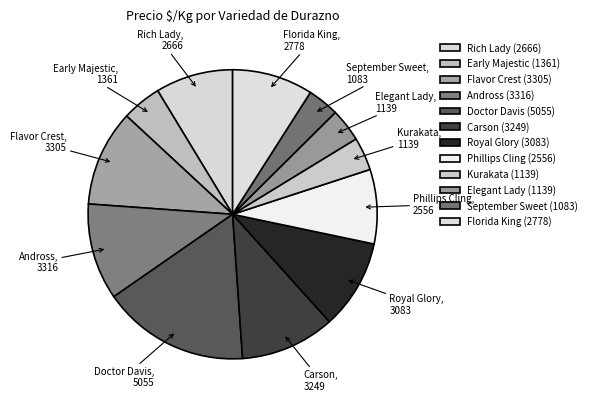

Is there any slice that represents more than half of the pie?

No